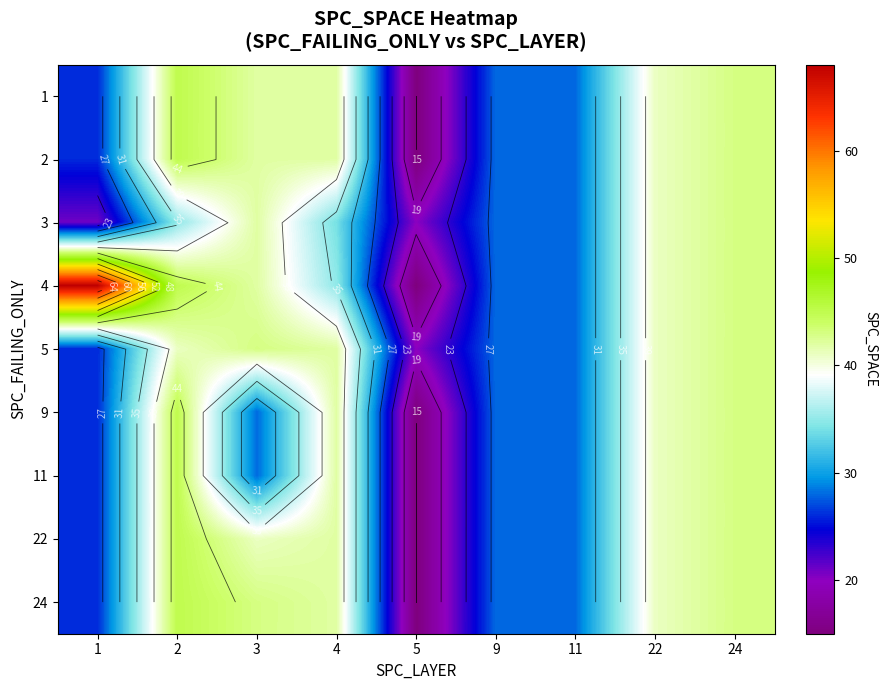

Is the value of 24 at 9 greater than the value of 5 at 5?

Yes